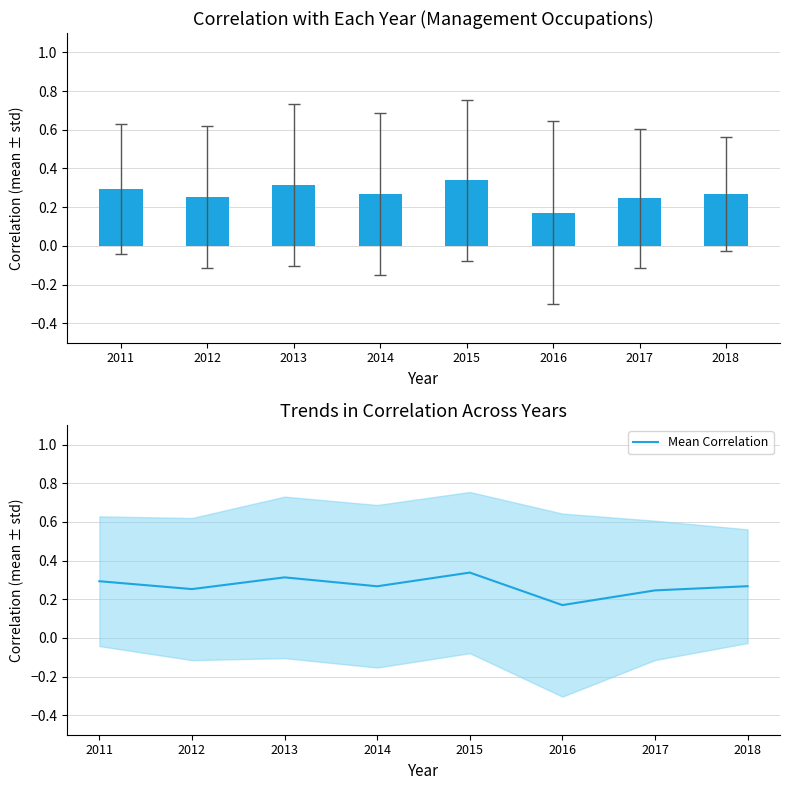

Read the value at 2014.

0.3